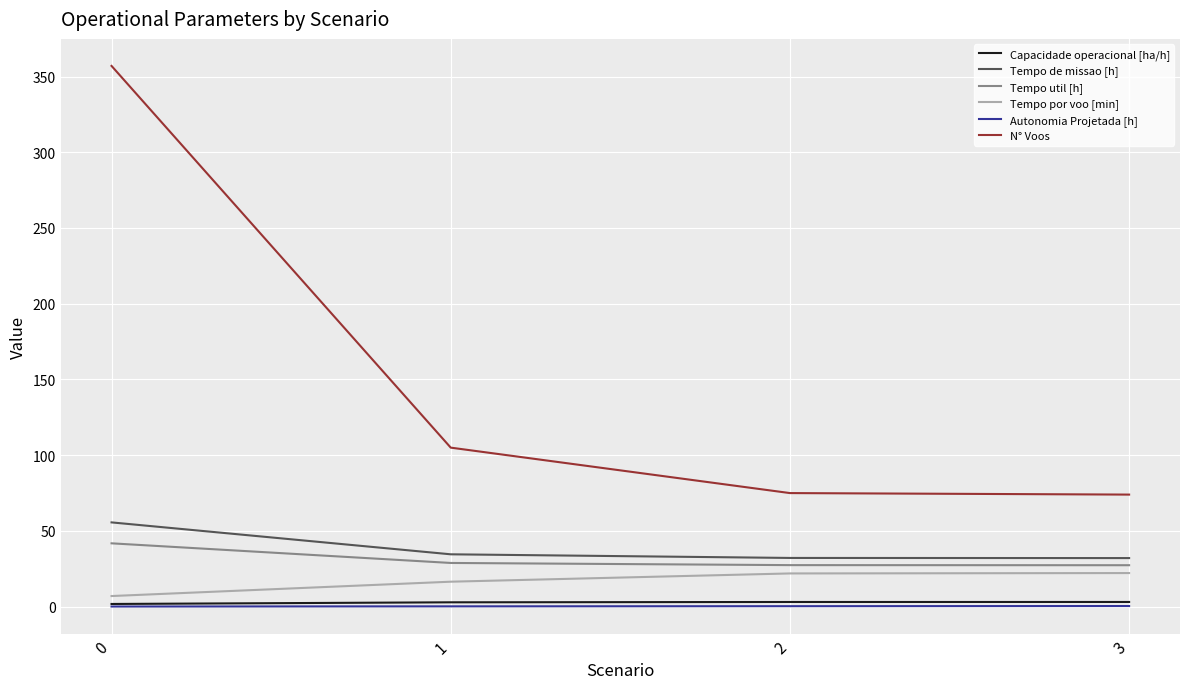

Which series has the widest spread of values?

N° Voos